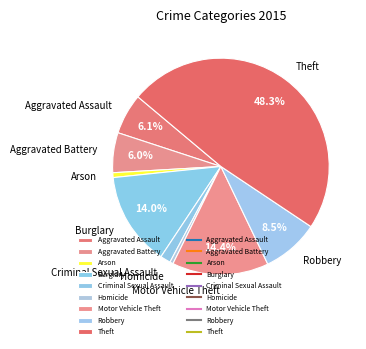

To the nearest percent, what percentage of the pie is Criminal Sexual Assault?

2%